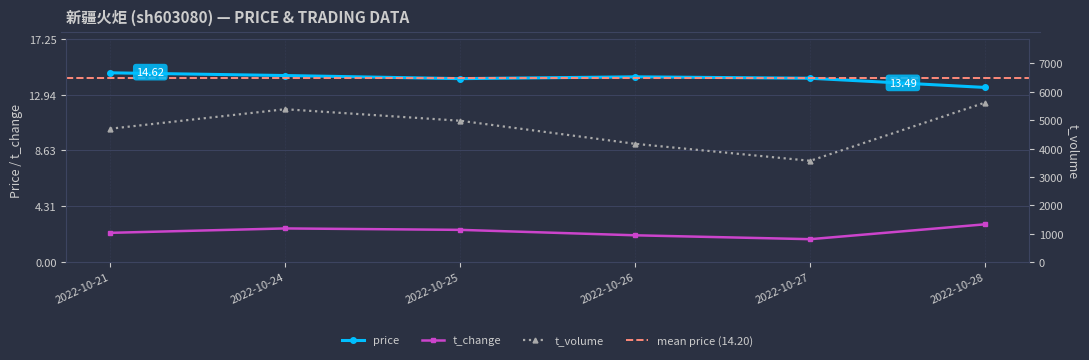

How many data points in price are above 14?

5